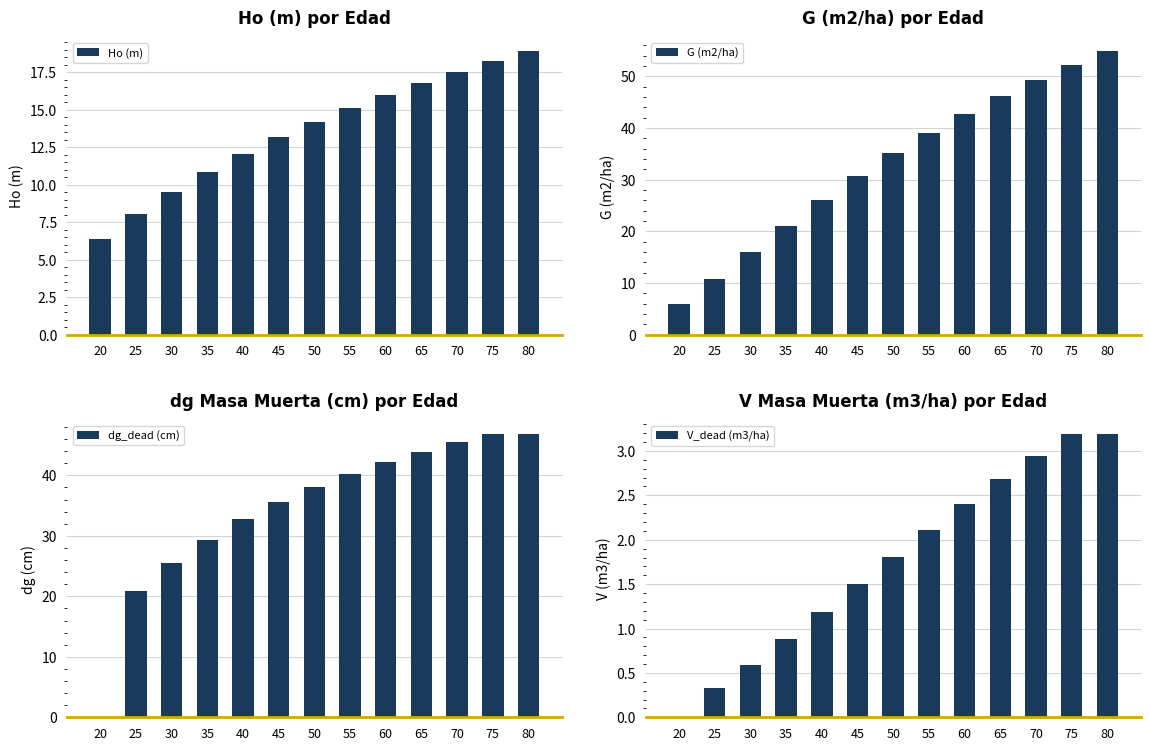

Reading right to left, transcribe all the data shown in this chart.

Ho (m): 18.9	18.2	17.5	16.8	16.0	15.1	14.2	13.2	12.1	10.8	9.5	8.0	6.4
G (m2/ha): 54.8	52.2	49.3	46.2	42.8	39.1	35.1	30.8	26.1	21.1	15.9	10.7	5.9
dg_dead (cm): 46.8	46.8	45.4	43.9	42.2	40.3	38.1	35.6	32.7	29.4	25.4	20.9	0.0
V_dead (m3/ha): 3.2	3.2	2.9	2.7	2.4	2.1	1.8	1.5	1.2	0.9	0.6	0.3	0.0